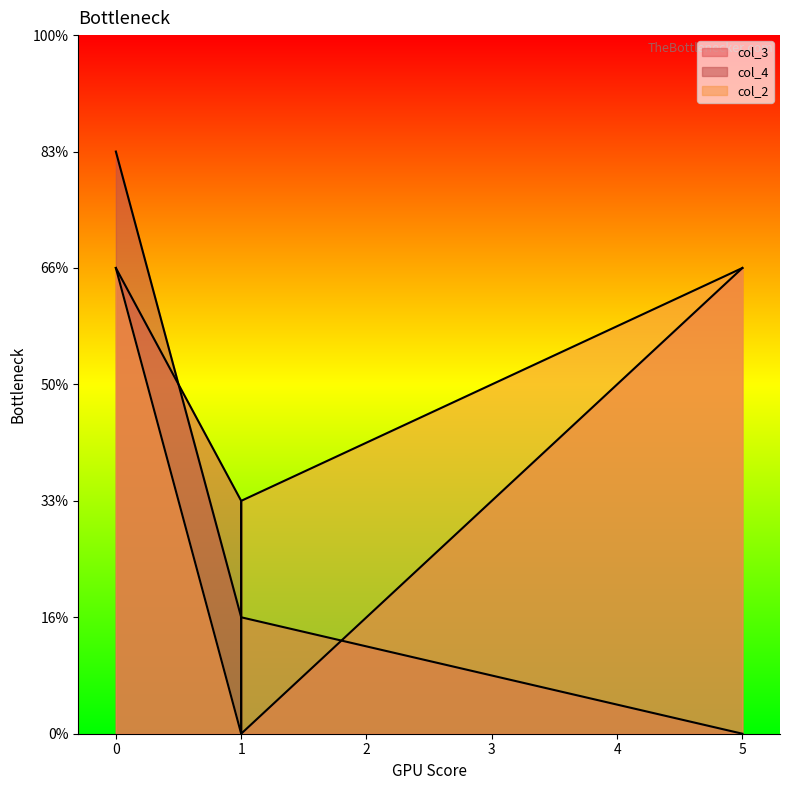

Which series has the widest spread of values?

col_4